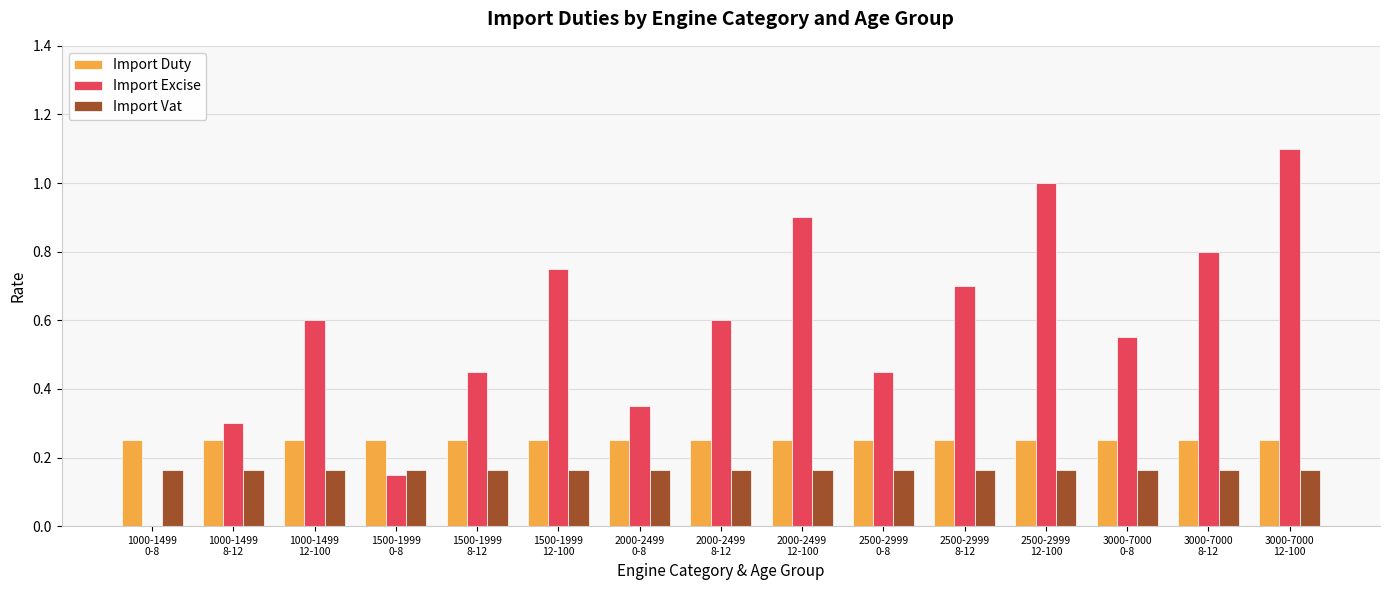

Does the chart contain stacked bars?

No